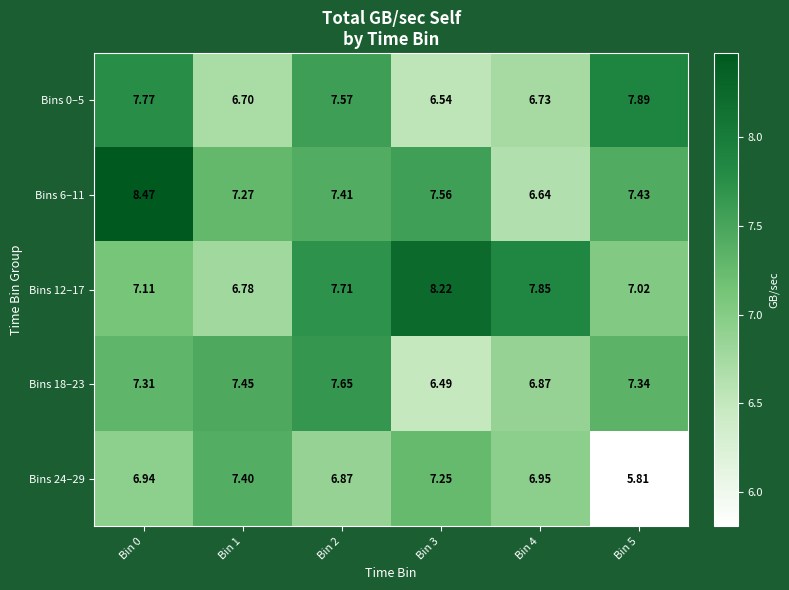

How many categories are shown in the chart?

6